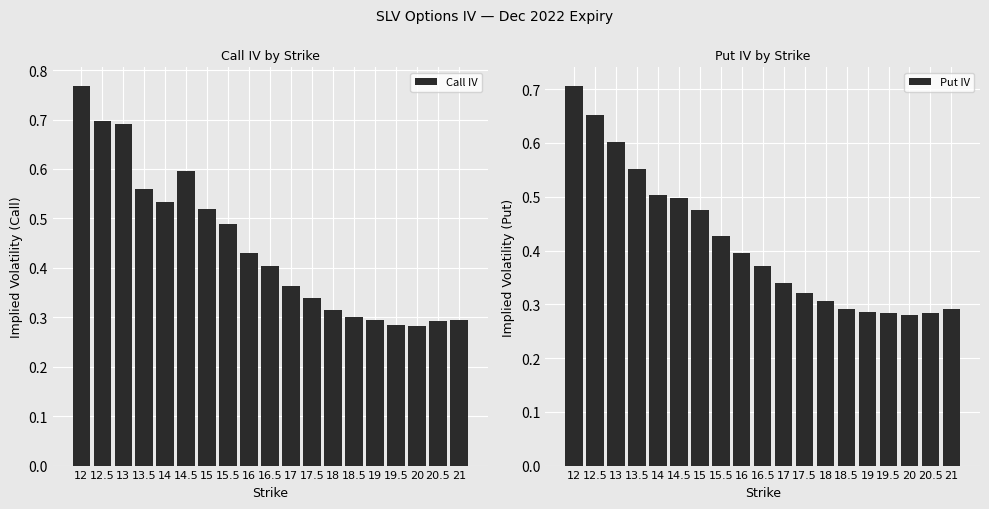

What is the difference between the maximum and minimum values in the Call IV series?

0.5